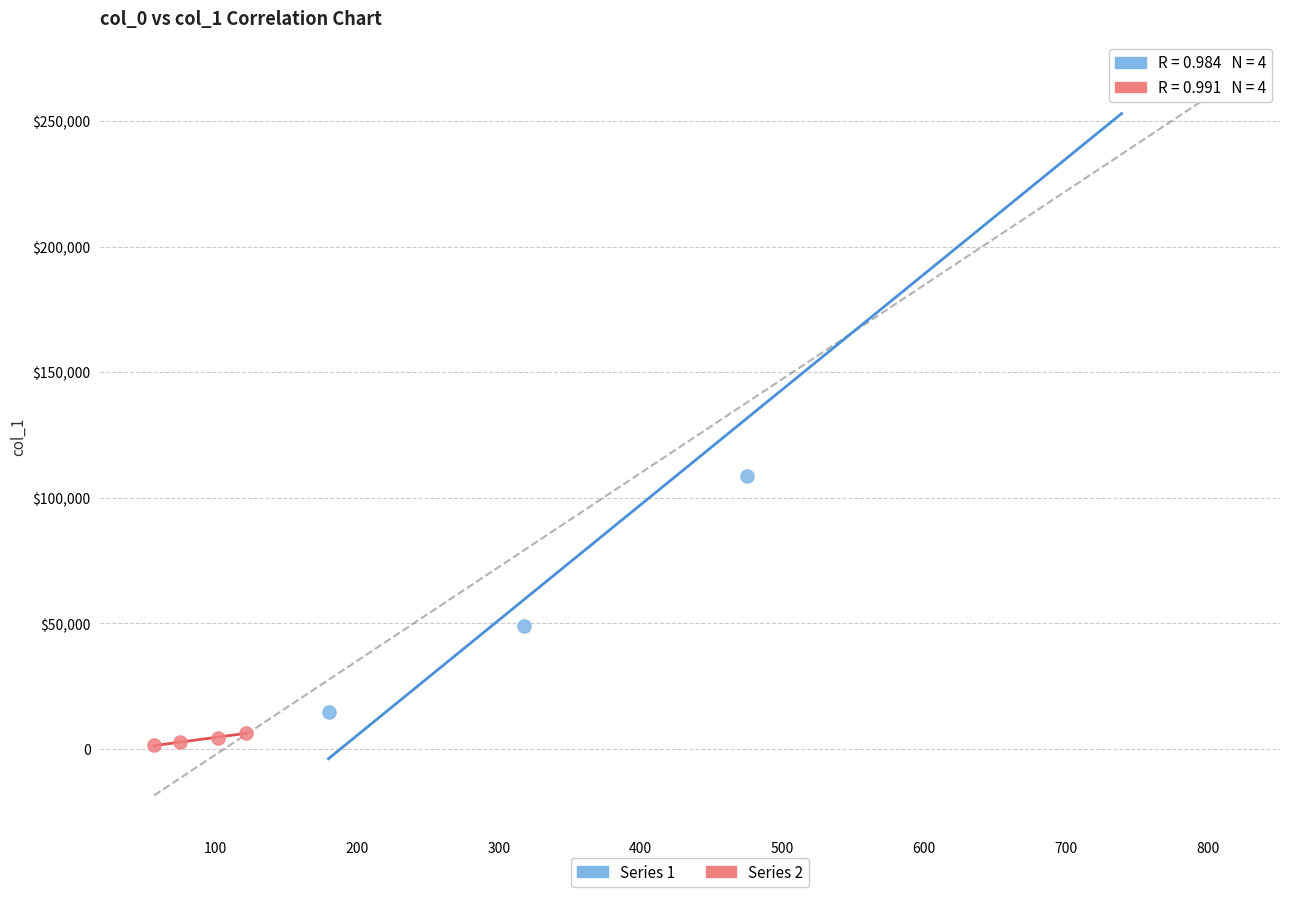

Which series has the widest spread of Y values?

Series 1